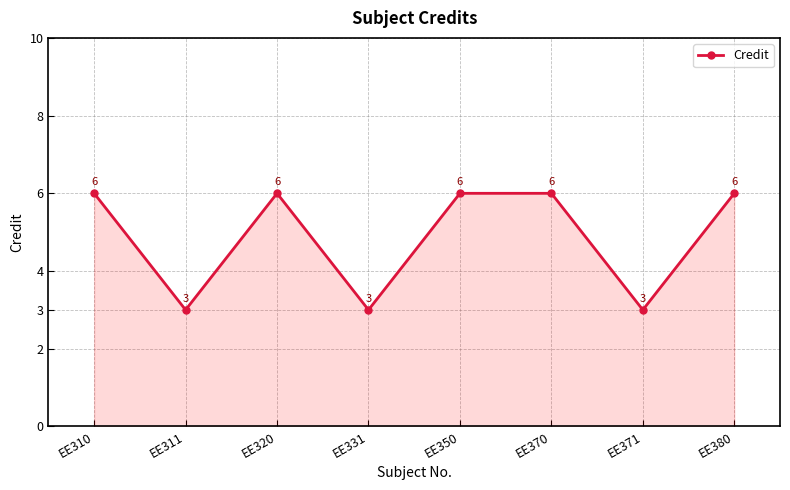

What is the maximum value shown in the chart?

6